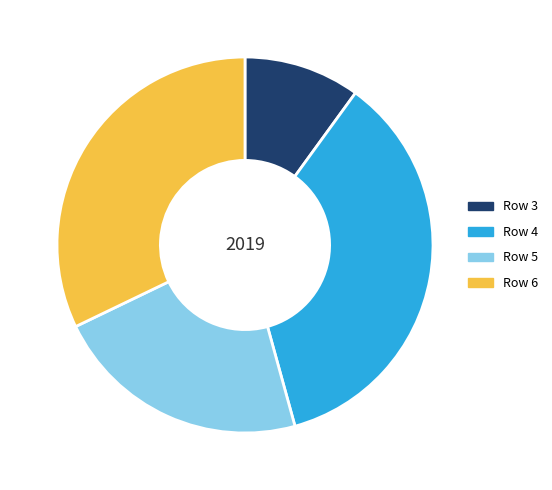

Is it true that Row 6 is 43% of the pie?

False